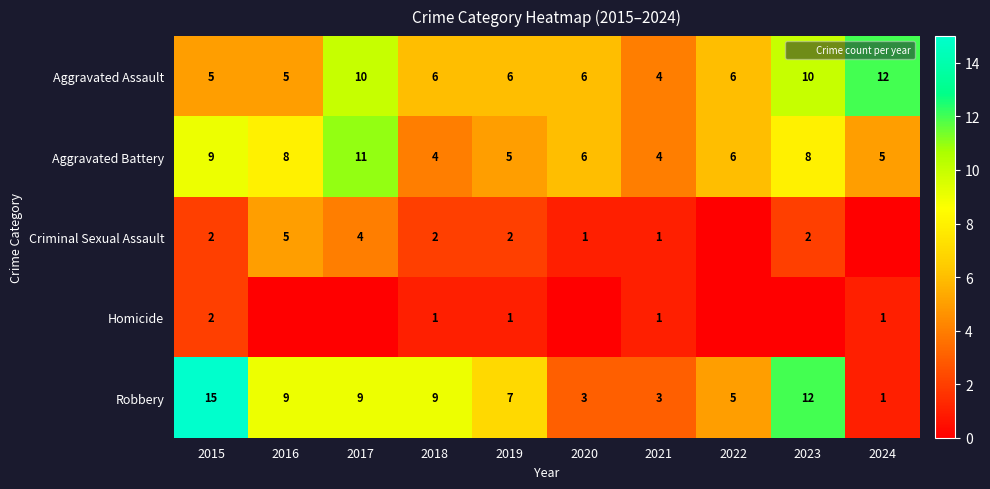

Between 2017 and 2015, which is larger?

2017